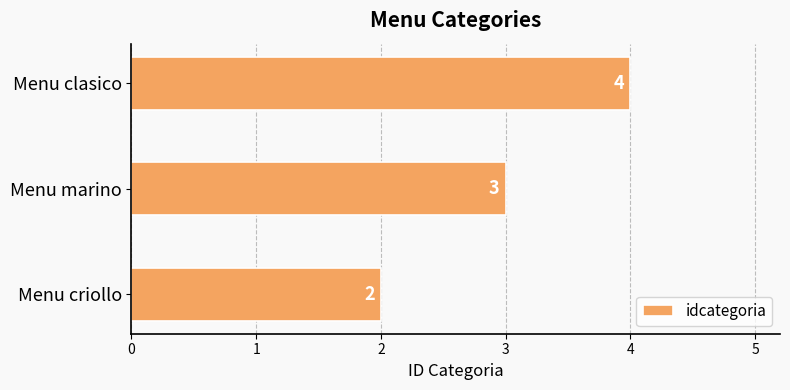

How many series are shown in this chart?

1